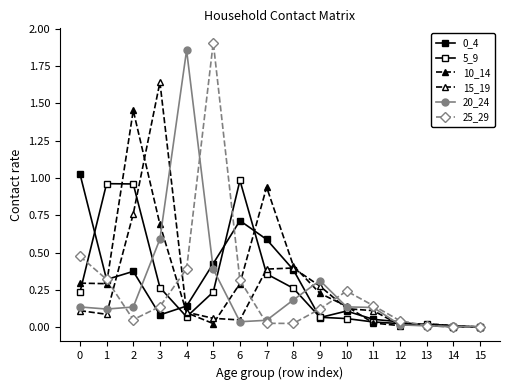

How many lines are shown in the chart?

6